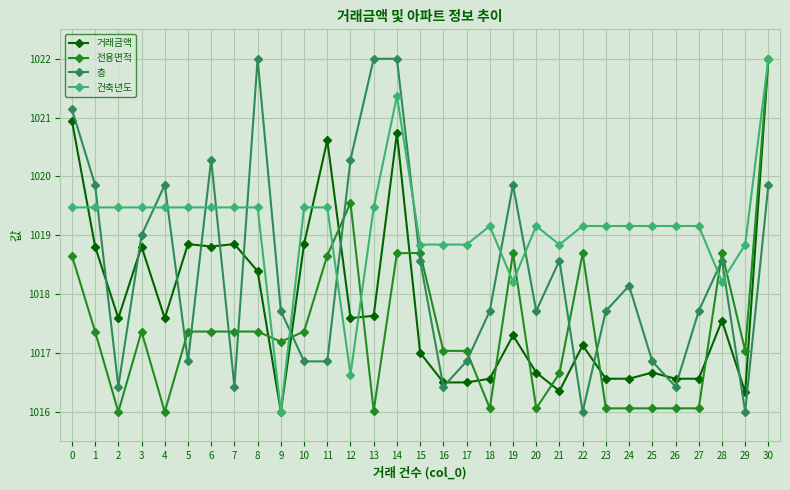

What is the value of the 전용면적 point at the 28th from the left?

1016.1